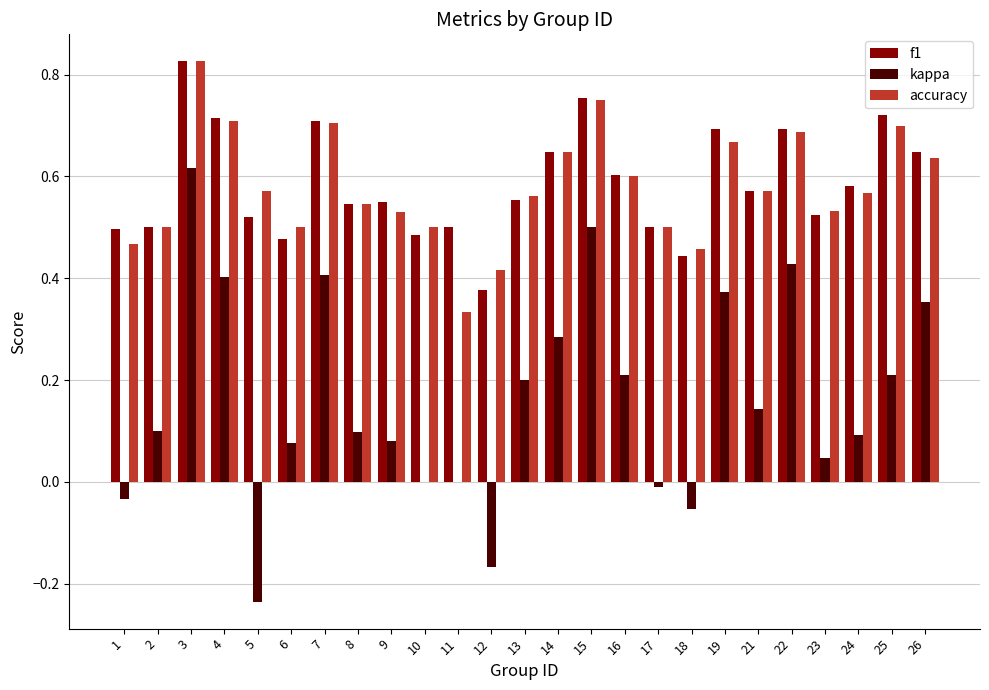

Between 4 and 25, which series saw the biggest shift?

kappa